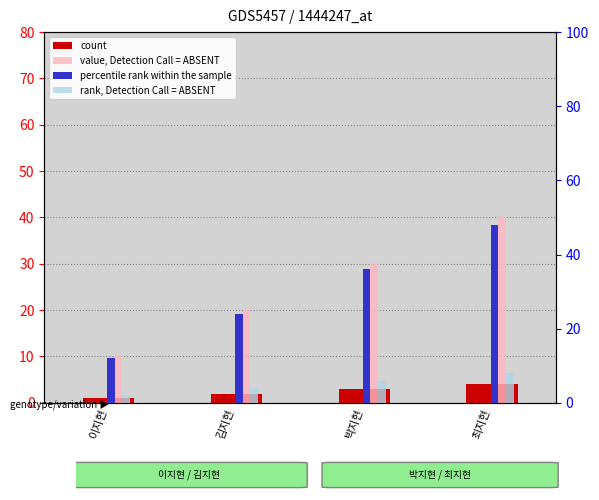

Are the bars grouped side by side (vs. stacked)?

Yes